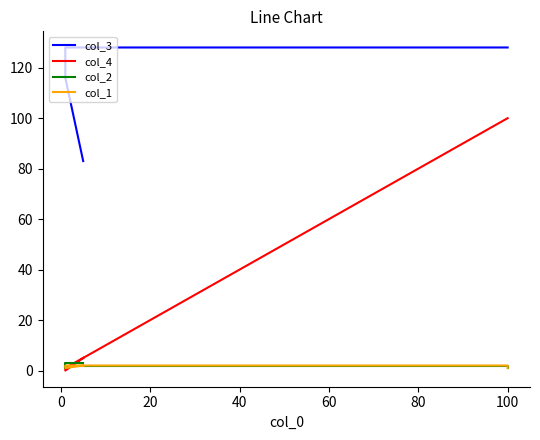

Between 0 and 60, which series saw the biggest shift?

col_4